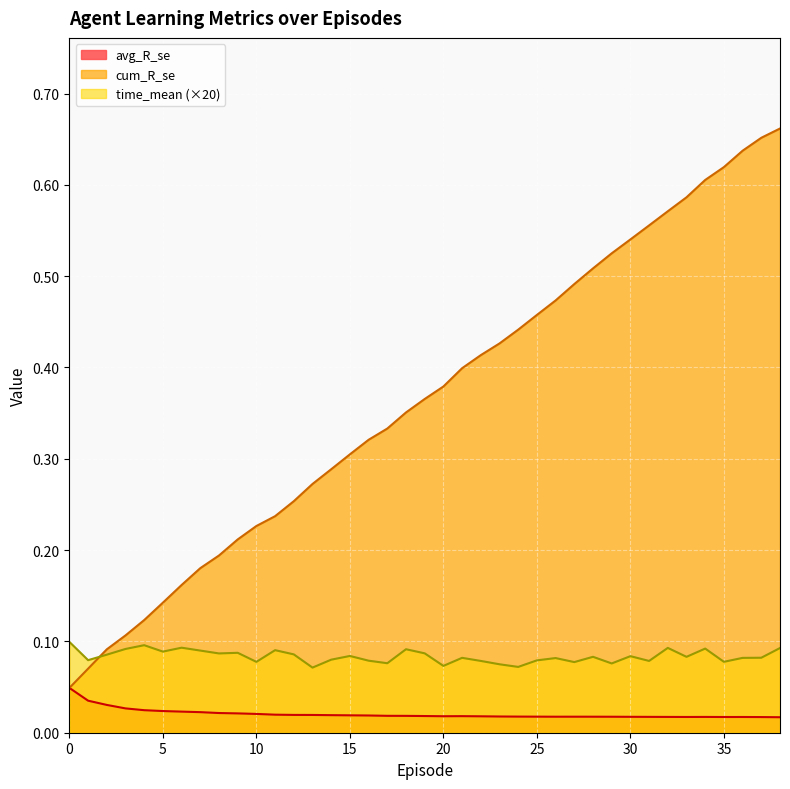

Which series has the largest total across all categories?

cum_R_se